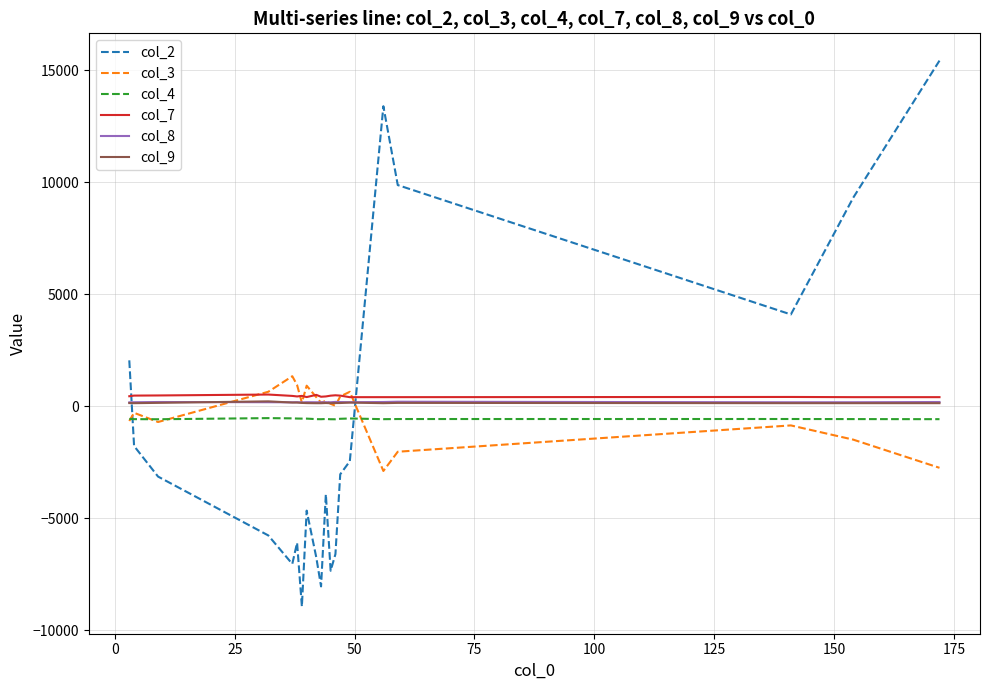

True or false: col_4 and col_9 cross at least once.

False